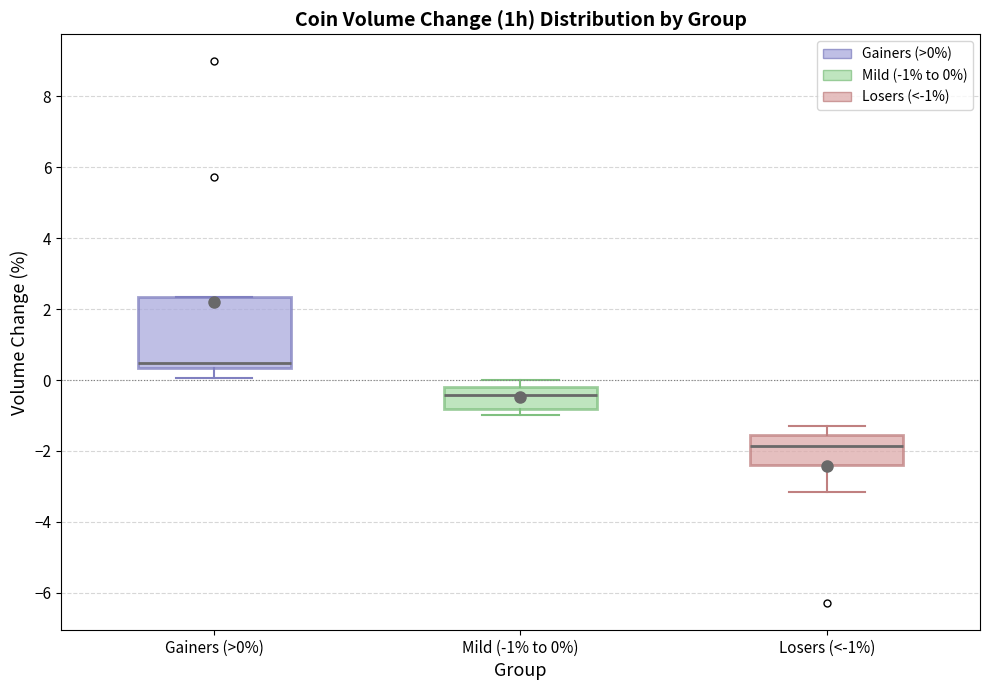

Reading left to right, read every box against the y-axis: the position of its median line, the range the box covers, and the ends of its whiskers. The values are not printed on the chart, so give them approximately, as read against the axis.

Gainers (>0%): median 0.4 (just above the box's lower edge), box 0.4 to 2.4, whiskers 0.0 to 2.4
Mild (-1% to 0%): median -0.4, box -0.8 to -0.2, whiskers -1.0 to 0.0
Losers (<-1%): median -1.8, box -2.4 to -1.6, whiskers -3.2 to -1.2